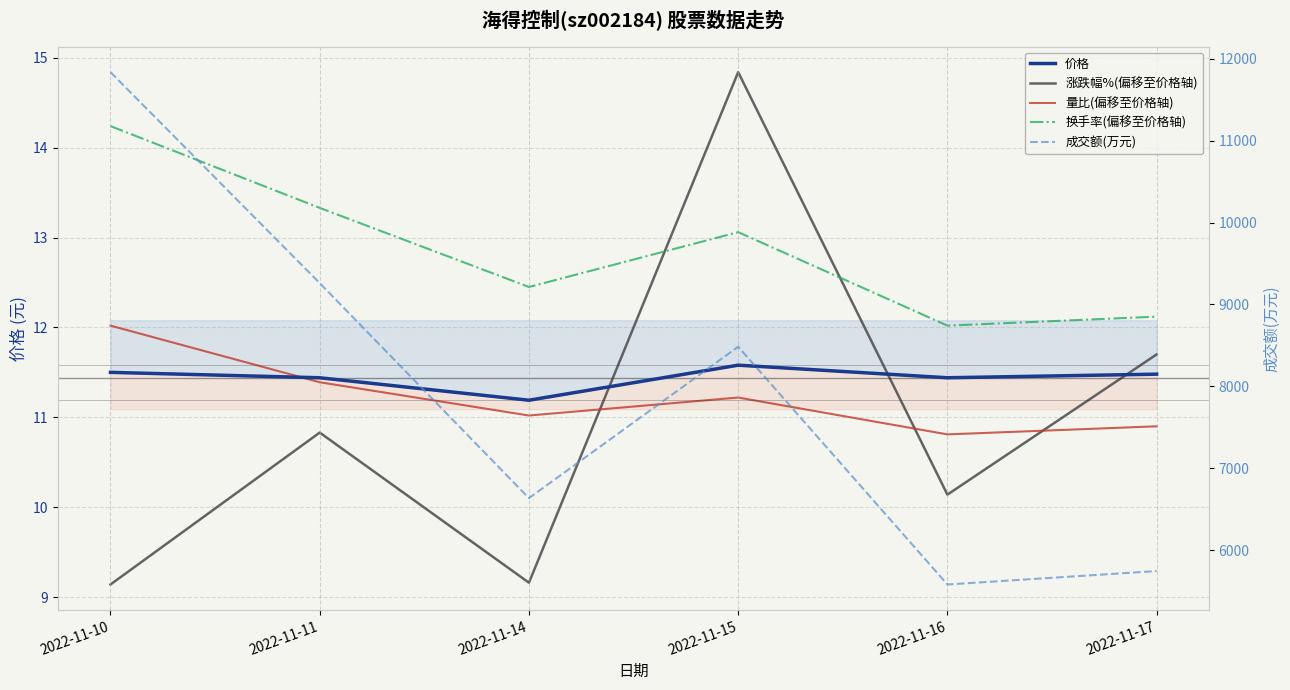

How many lines are shown in the chart?

5